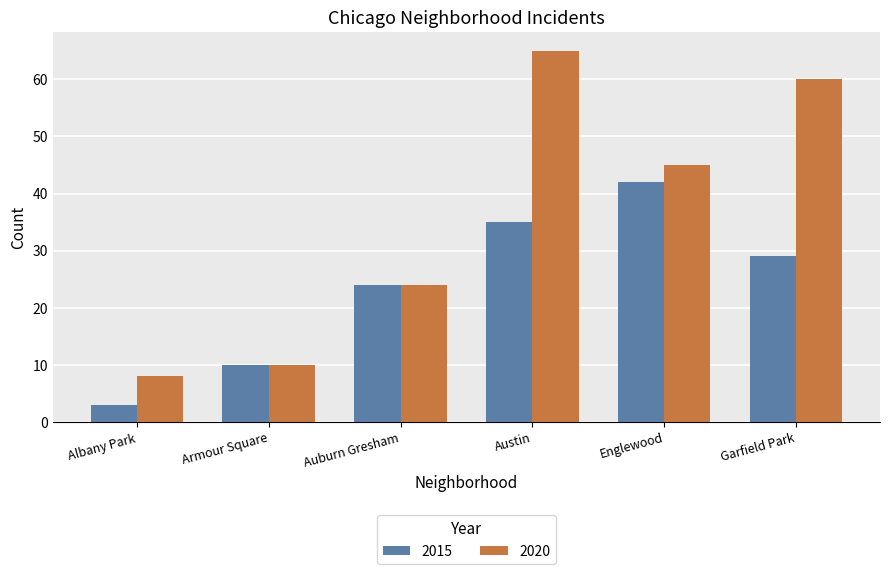

What is the average value of the 2015 series?

24